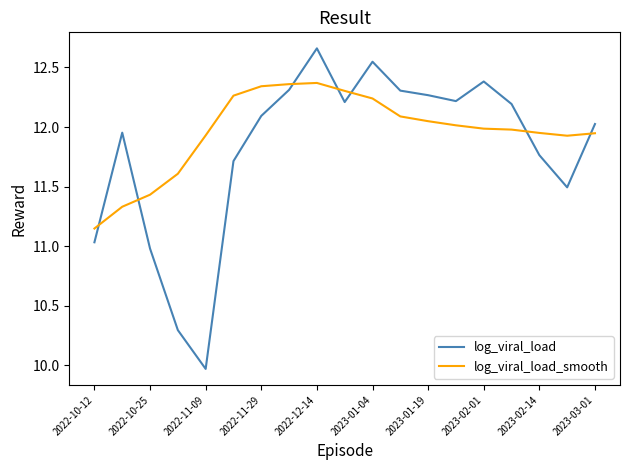

Rank the series by their maximum value, from lowest to highest.

log_viral_load_smooth, log_viral_load